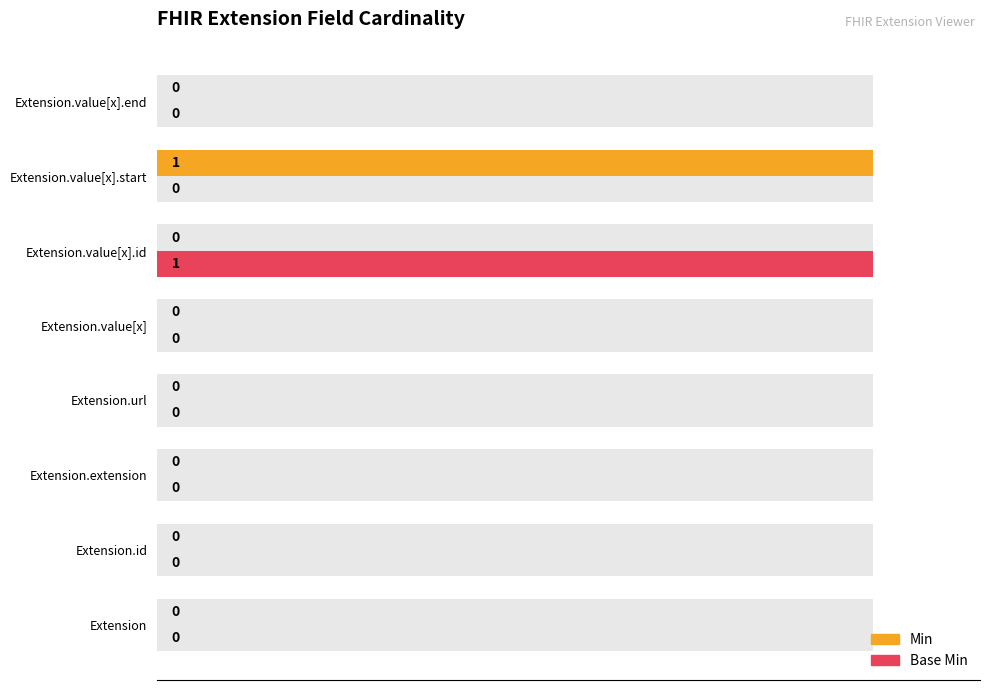

At Extension.value[x].end, list the series in order from largest to smallest.

Min, Base Min